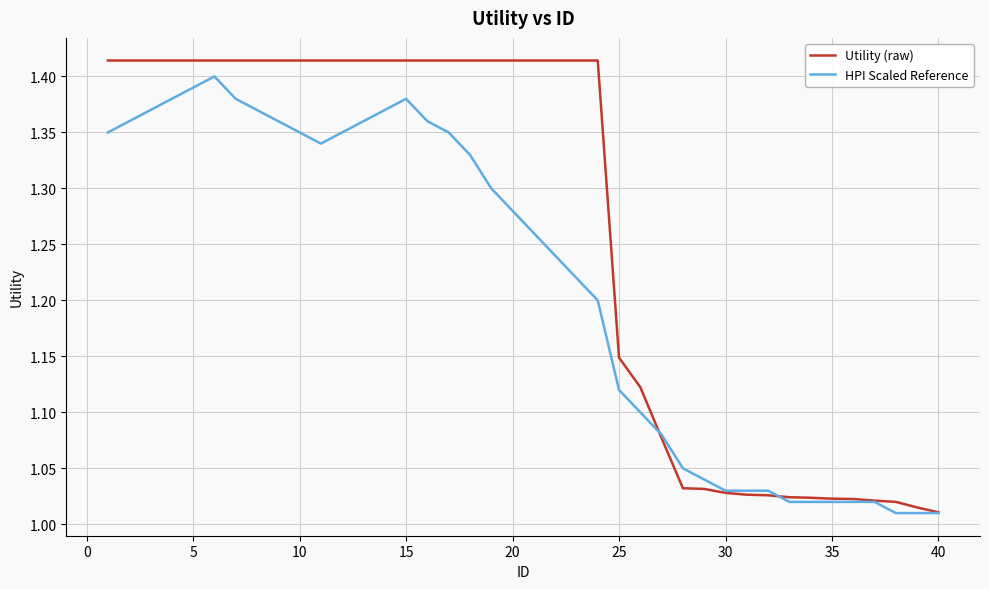

True or false: Utility (raw) and HPI Scaled Reference intersect in this chart.

True